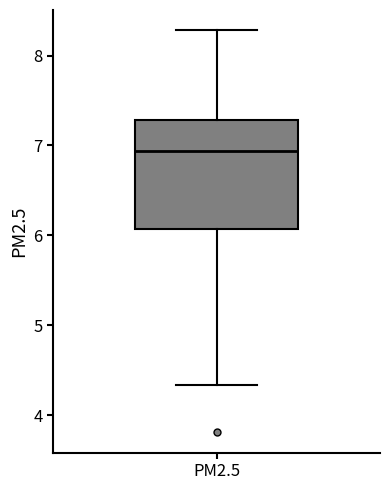

Where does the lower whisker of the box for PM2.5 end on the y-axis? The values are not printed on the chart, so give them approximately, as read against the axis.

4.3